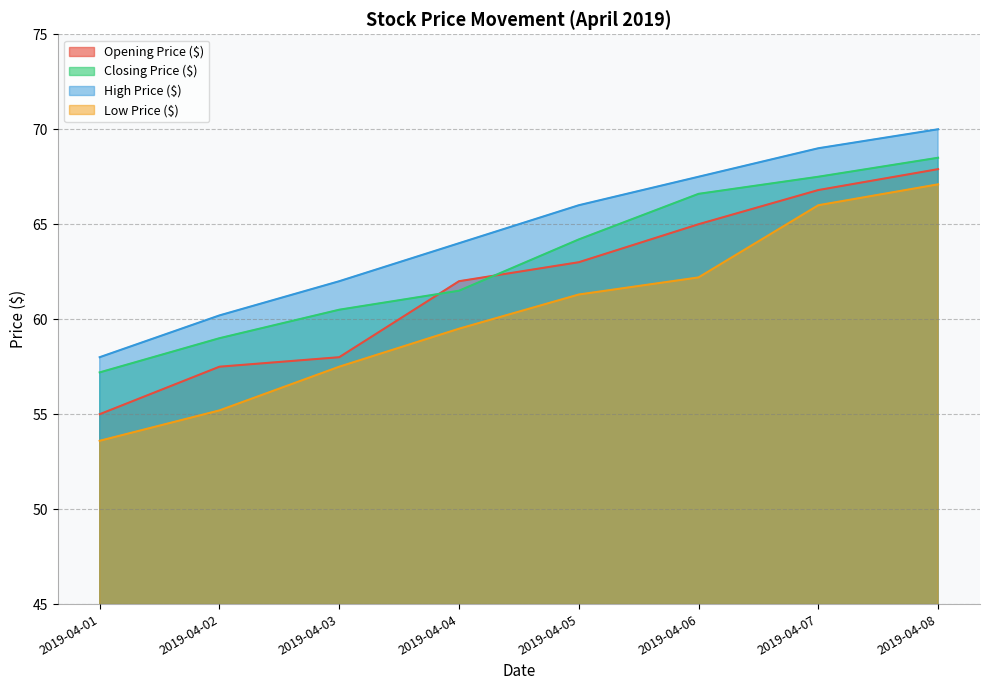

What are all the series names shown in the legend?

Opening Price ($), Closing Price ($), High Price ($), Low Price ($)